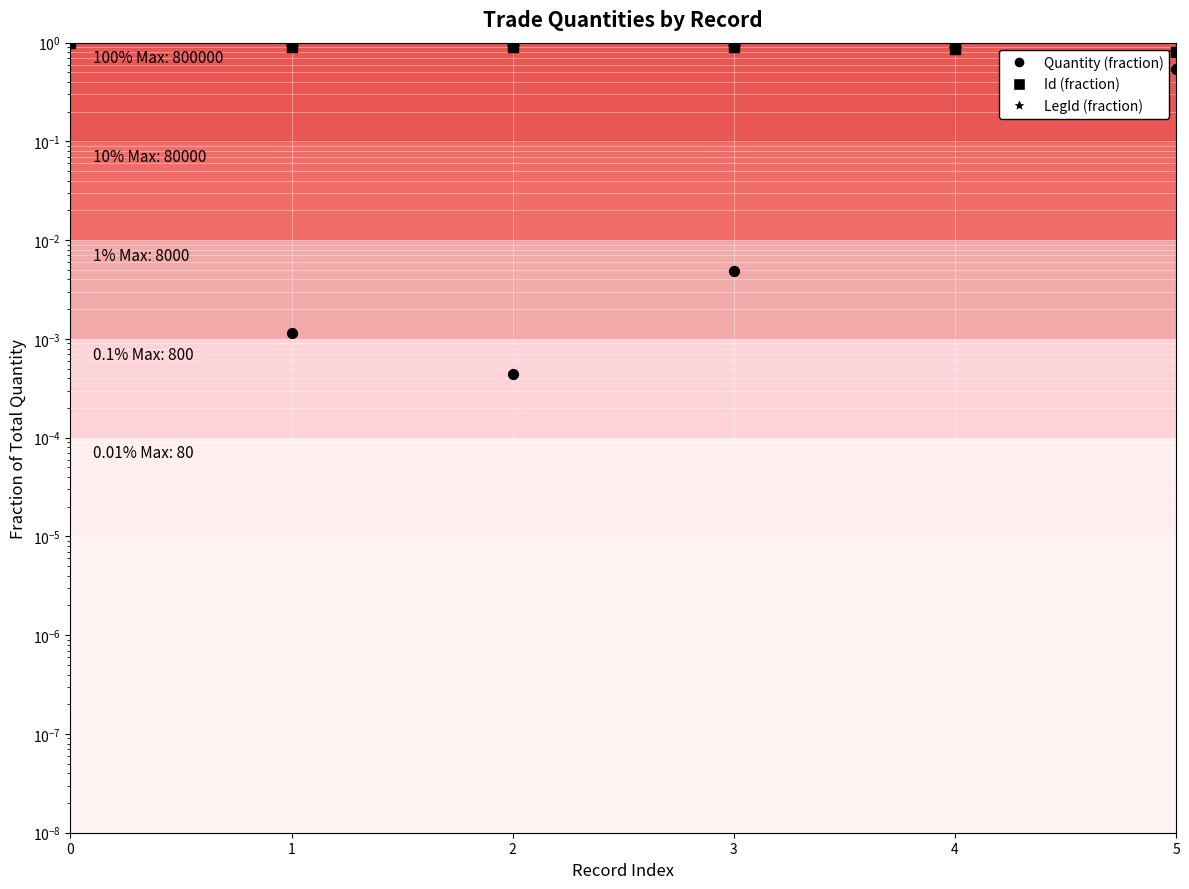

What are all the series names shown in the legend?

Quantity (fraction), Id (fraction), LegId (fraction)